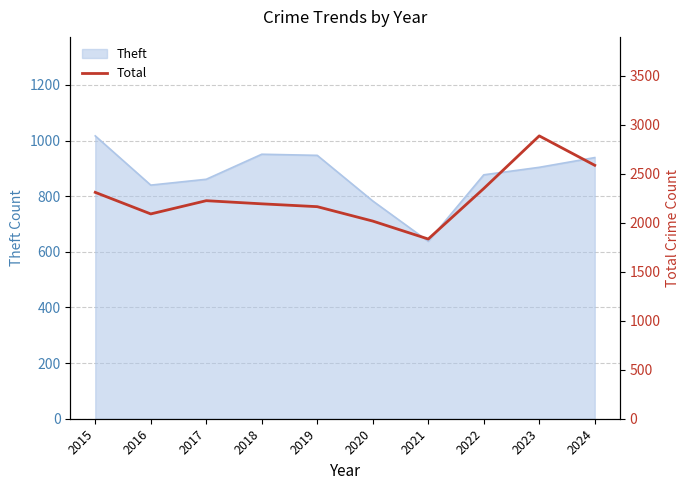

What is the value of the 4th point from the left?

2192